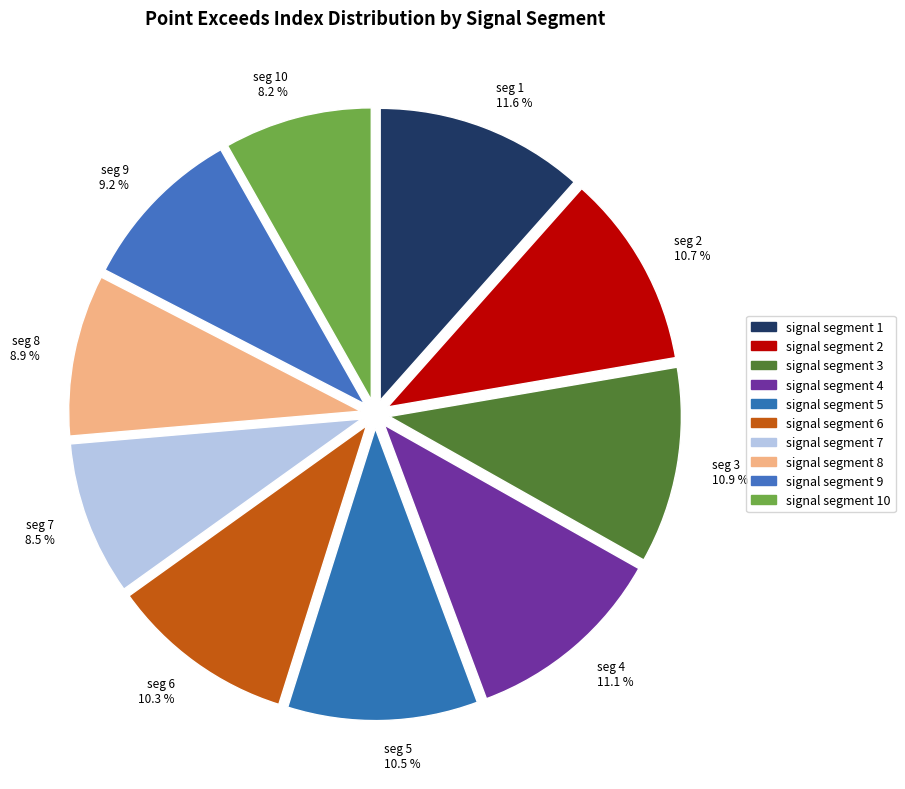

Which category has the biggest portion of the pie?

signal segment 1